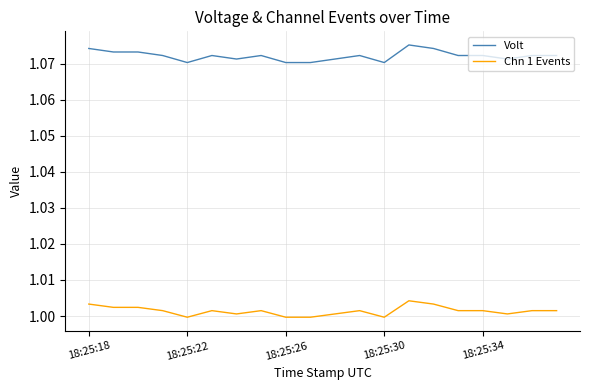

Which series has the largest total across all categories?

Volt